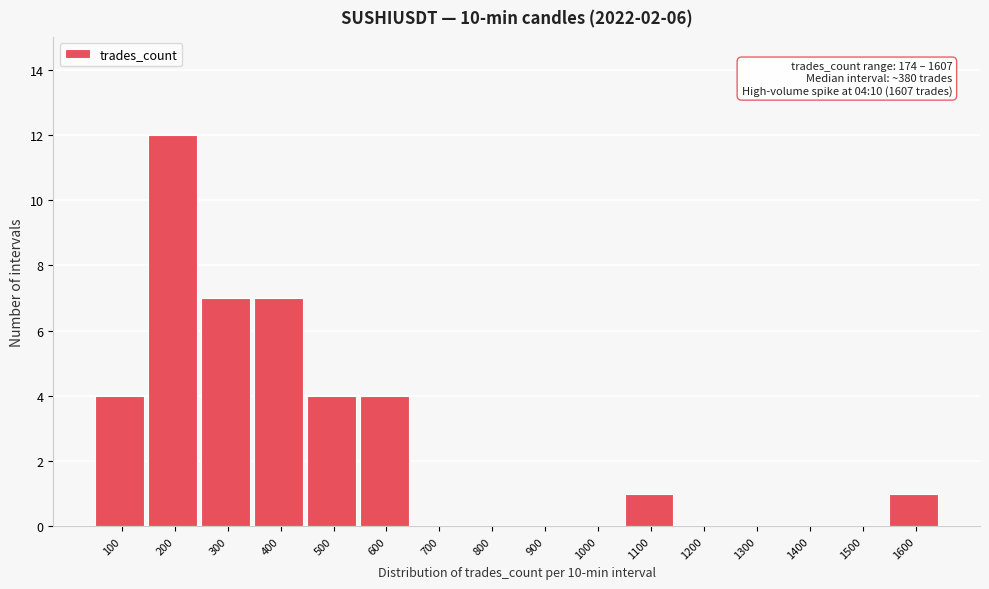

Reading left to right, list all the values displayed in this chart.

100=4	200=12	300=7	400=7	500=4	600=4	700=0	800=0	900=0	1000=0	1100=1	1200=0	1300=0	1400=0	1500=0	1600=1